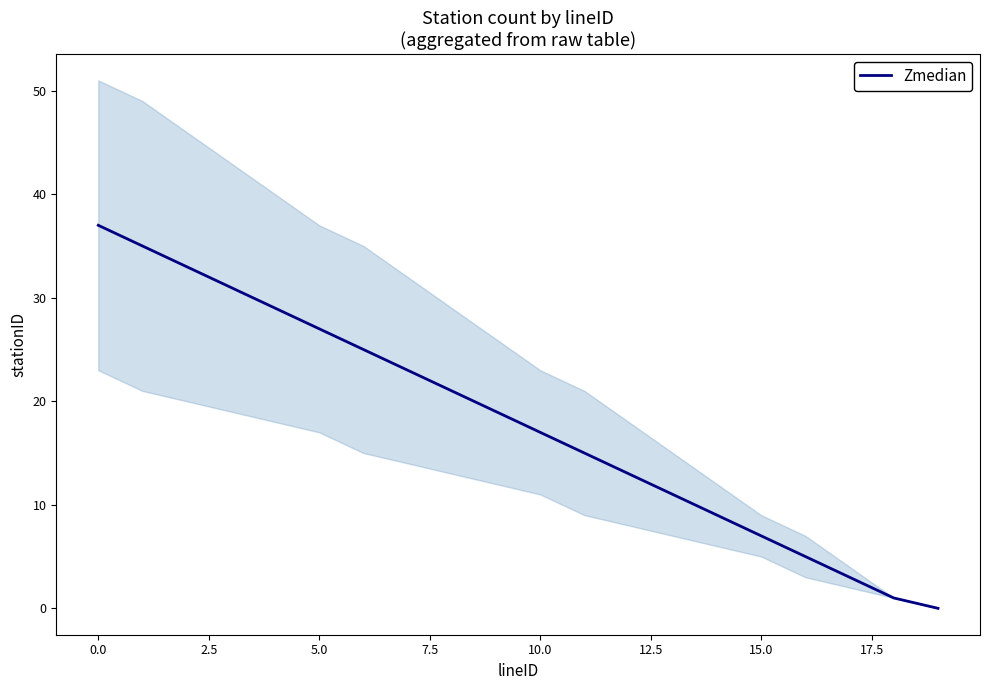

True or false: there are more than 2 points higher than both neighbors.

False